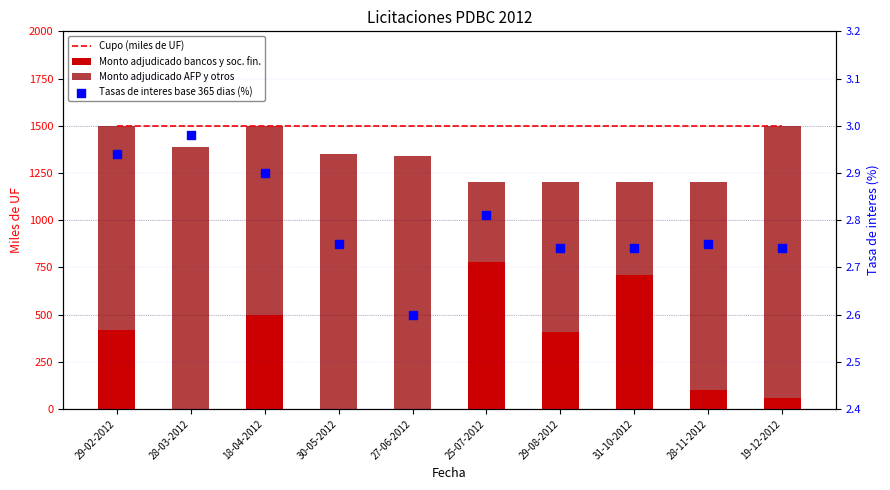

Which series has the largest Y range (max minus min)?

Monto adjudicado AFP y otros